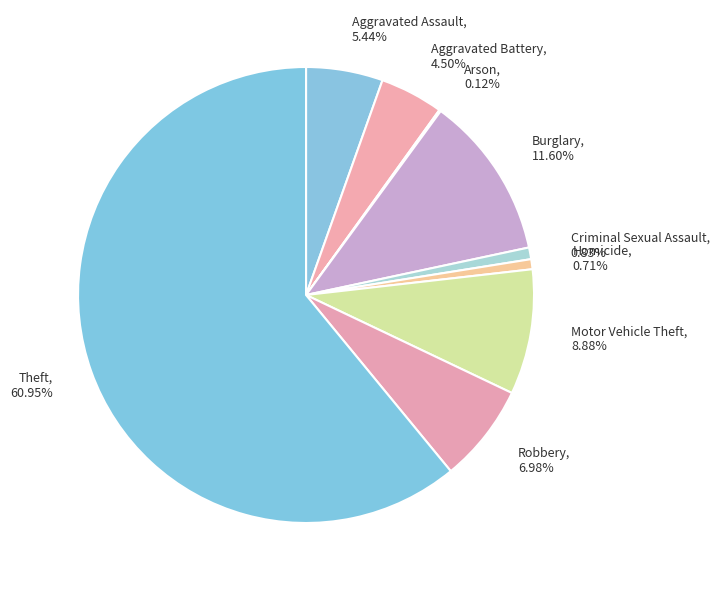

The Robbery slice represents 7% of the pie. True or false?

True